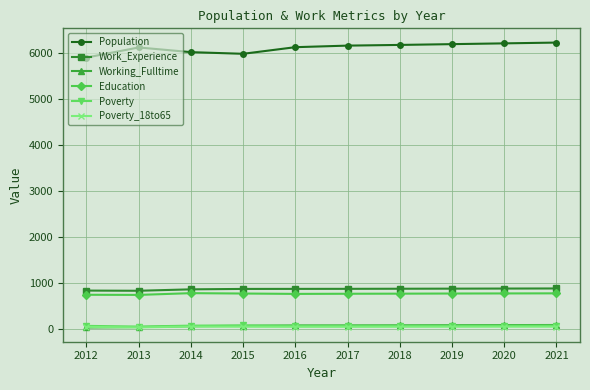

True or false: Poverty_18to65 and Work_Experience intersect in this chart.

False